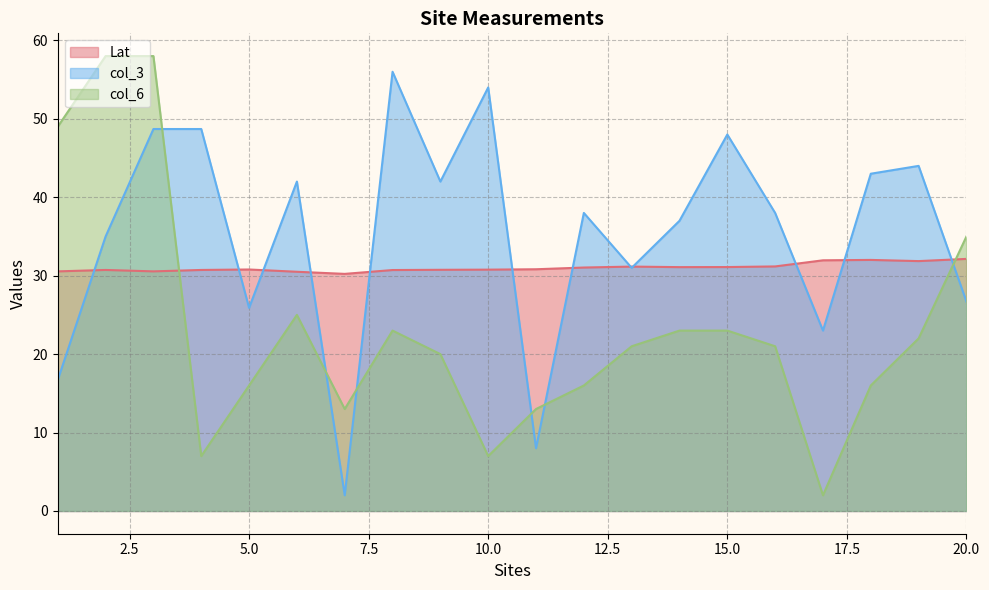

At which category is the sum across all series the highest?

3